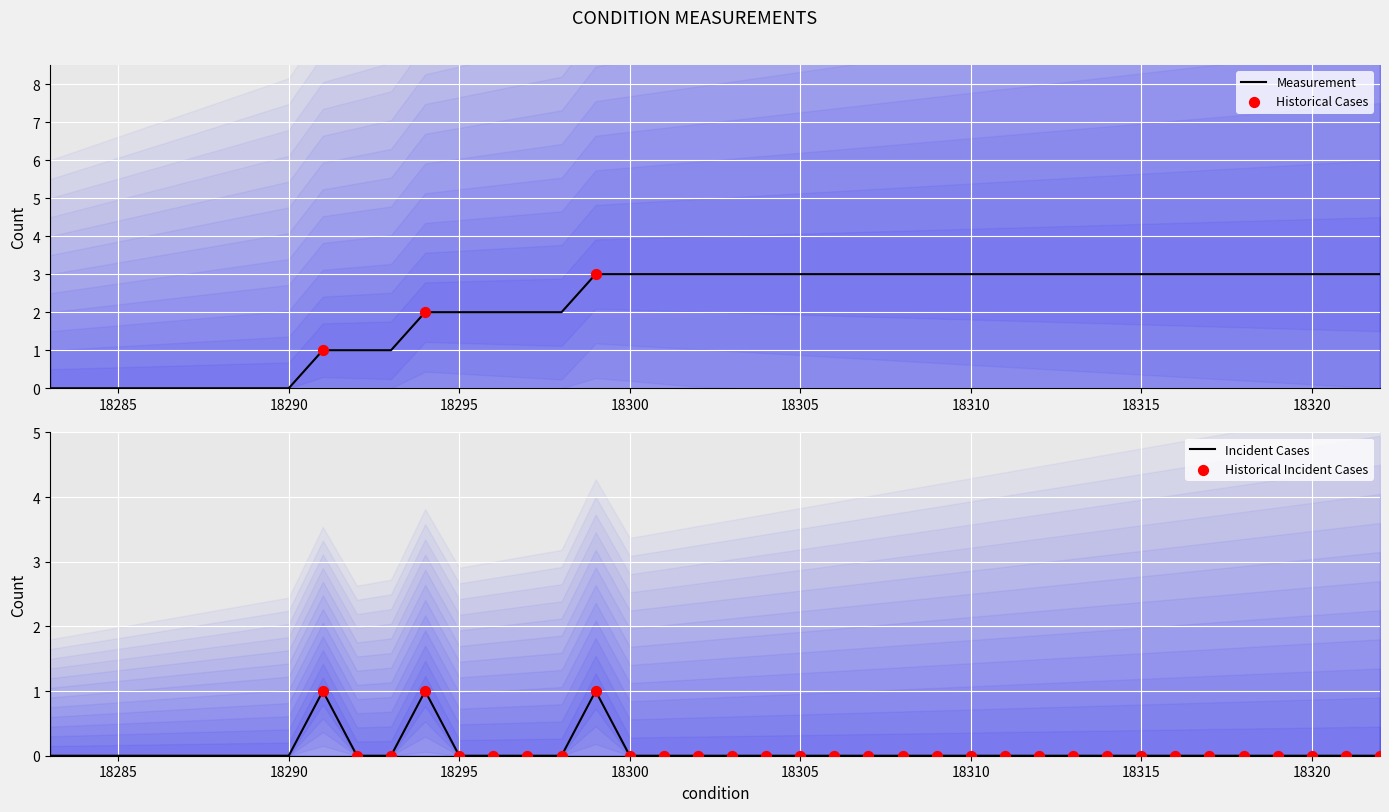

Is the value of measurement at 18290 greater than the value of ncases at 18295?

No